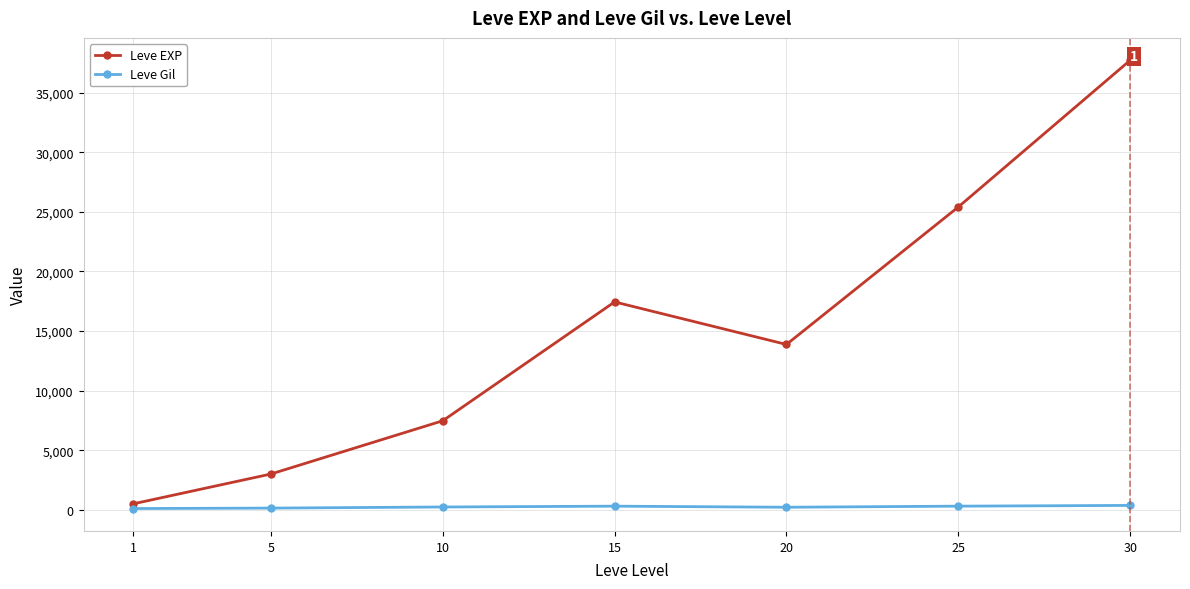

What are all the series names shown in the legend?

Leve EXP, Leve Gil